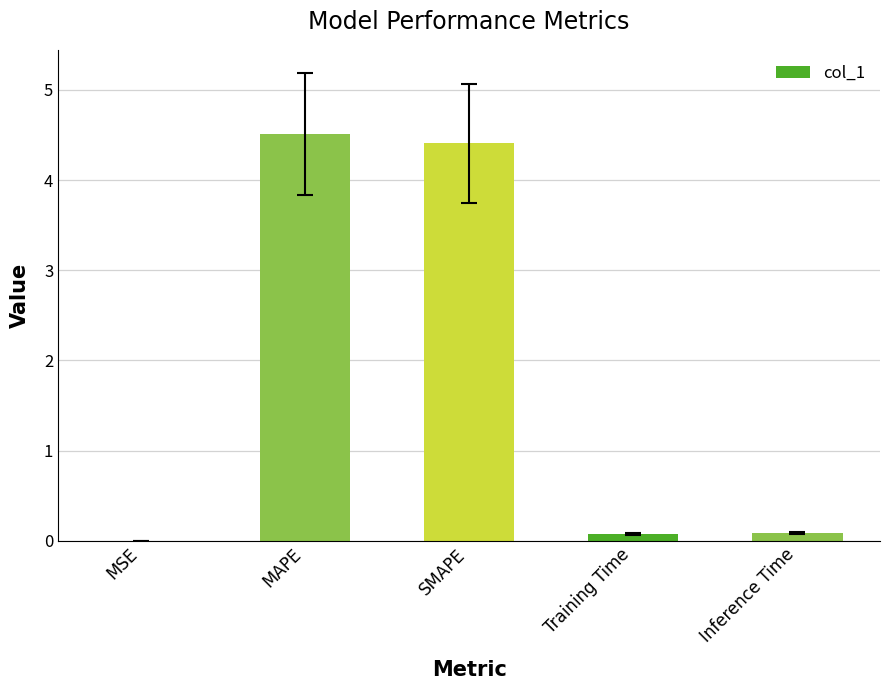

The chart shows a value of 3.1 at MAPE. True or false?

False